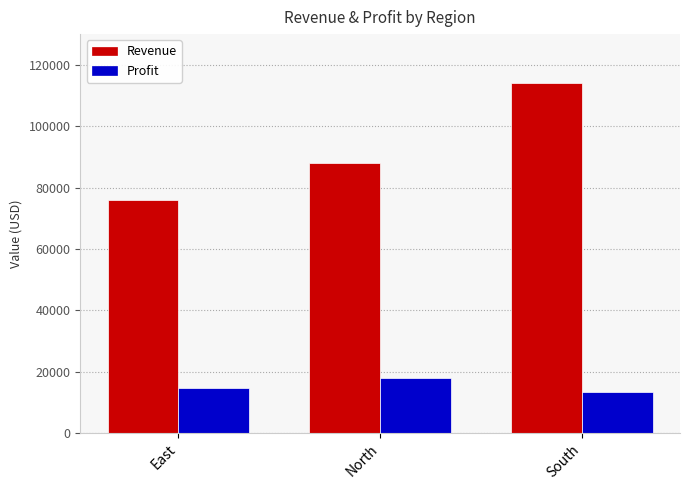

Is the value of Profit at North greater than the value of Revenue at North?

No